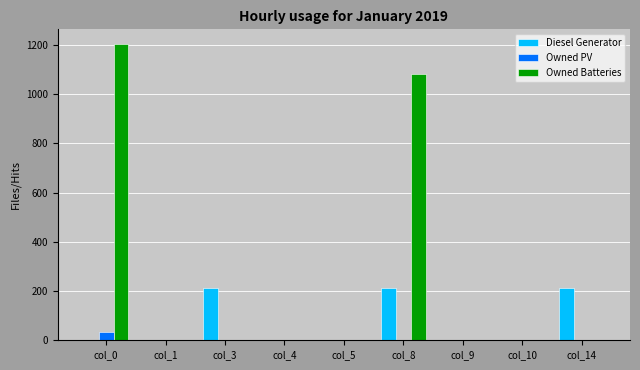

What is the average value of the Diesel Generator series?

71